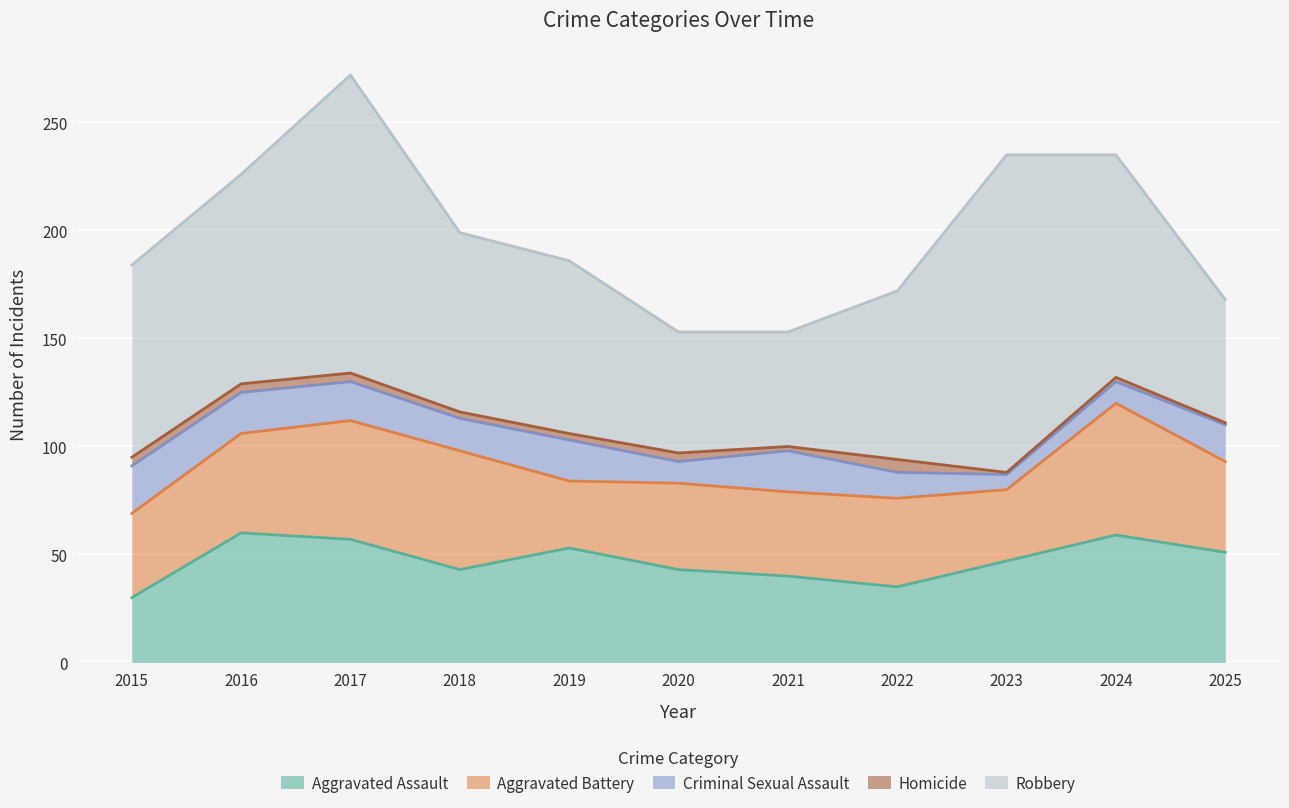

The Aggravated Assault series shows 11 at 2023. True or false?

False